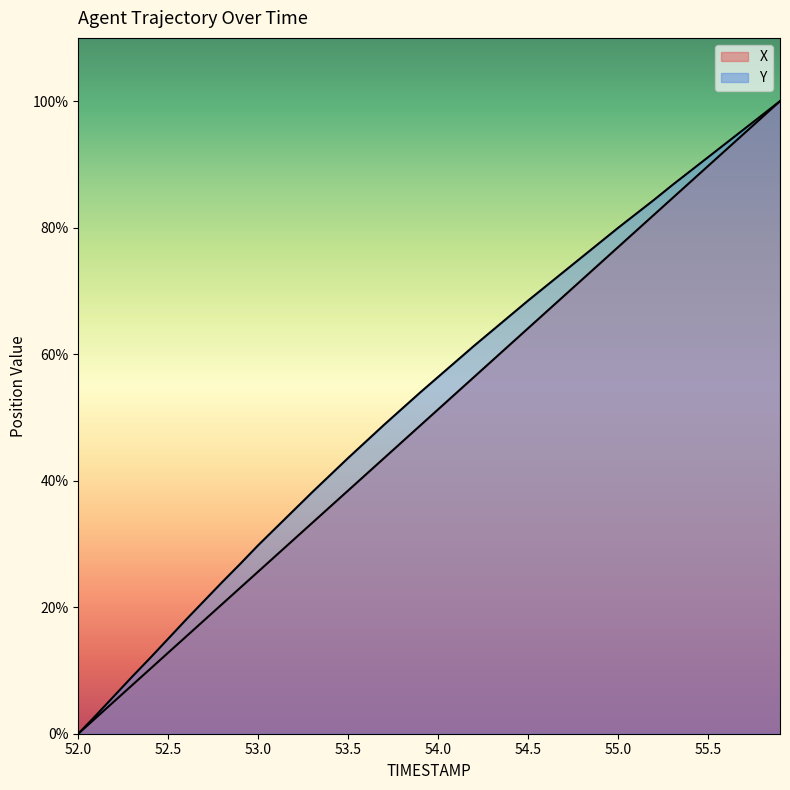

At which label does X first exceed 51?

54.0